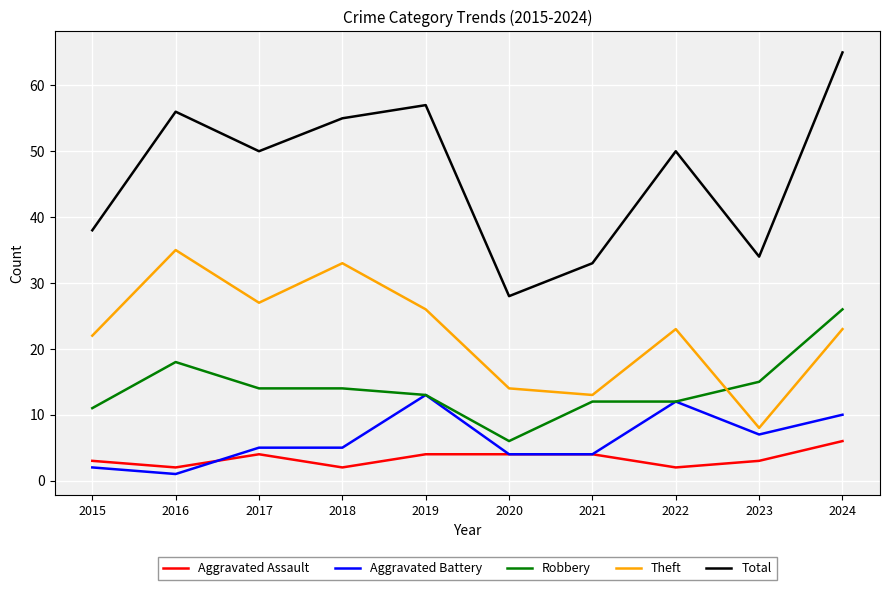

Which series changed the most between 2019 and 2021?

Total